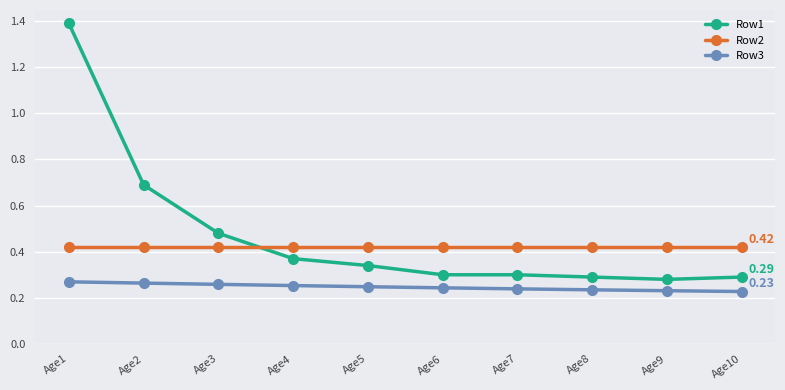

True or false: Row1 and Row2 intersect in this chart.

True